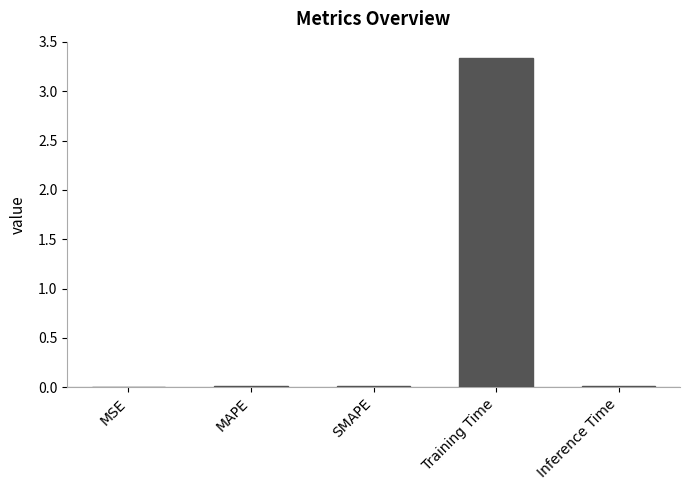

Which has a higher value, Training Time or MAPE?

Training Time